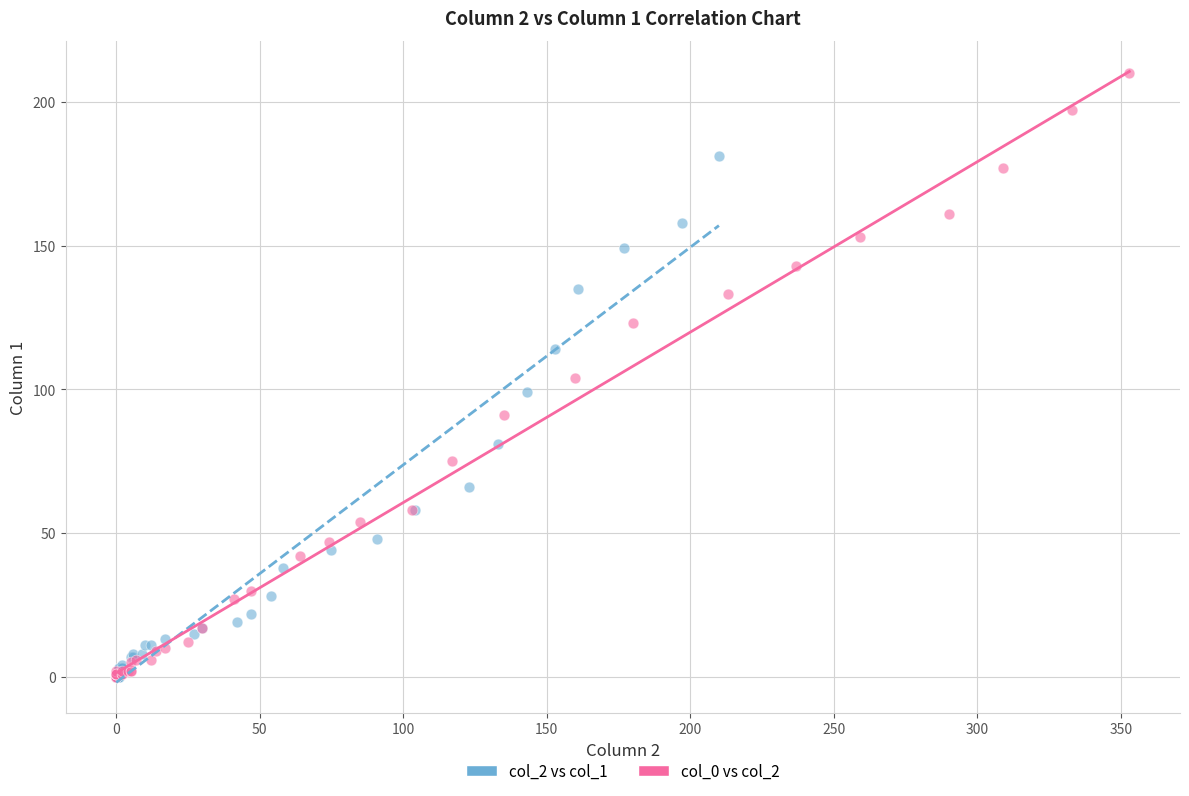

Which series has the widest spread of Y values?

col_0 vs col_2